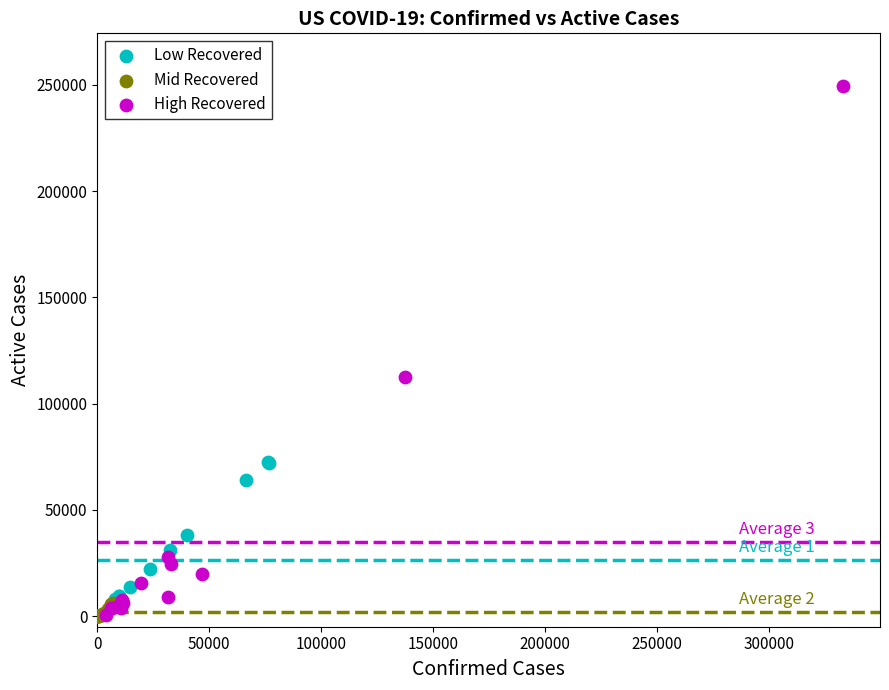

Which series has the largest Y range (max minus min)?

High Recovered